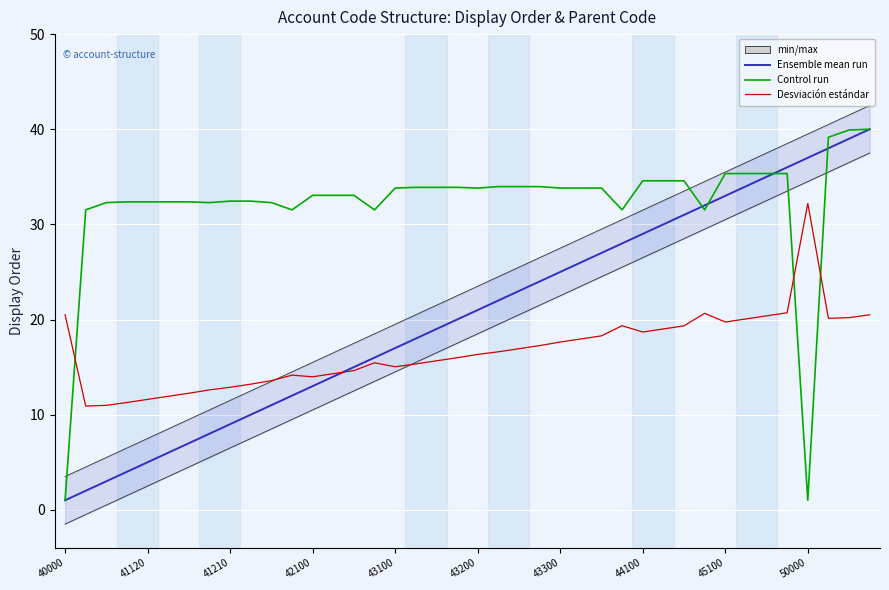

Reading left to right, list all the values displayed in this chart.

Ensemble mean run: 1.0	2.0	3.0	4.0	5.0	6.0	7.0	8.0	9.0	10.0	11.0	12.0	13.0	14.0	15.0	16.0	17.0	18.0	19.0	20.0	21.0	22.0	23.0	24.0	25.0	26.0	27.0	28.0	29.0	30.0	31.0	32.0	33.0	34.0	35.0	36.0	37.0	38.0	39.0	40.0
Control run: 1.0	31.5	32.3	32.4	32.4	32.4	32.4	32.3	32.4	32.4	32.3	31.5	33.1	33.1	33.1	31.5	33.8	33.9	33.9	33.9	33.8	34.0	34.0	34.0	33.8	33.8	33.8	31.5	34.6	34.6	34.6	31.5	35.3	35.3	35.3	35.3	1.0	39.2	39.9	40.0
Desviación estándar: 20.5	10.9	11.0	11.3	11.6	11.9	12.3	12.6	12.9	13.2	13.6	14.2	14.0	14.3	14.6	15.5	15.0	15.3	15.7	16.0	16.3	16.6	16.9	17.3	17.6	18.0	18.3	19.4	18.7	19.0	19.3	20.7	19.7	20.1	20.4	20.7	32.2	20.1	20.2	20.5